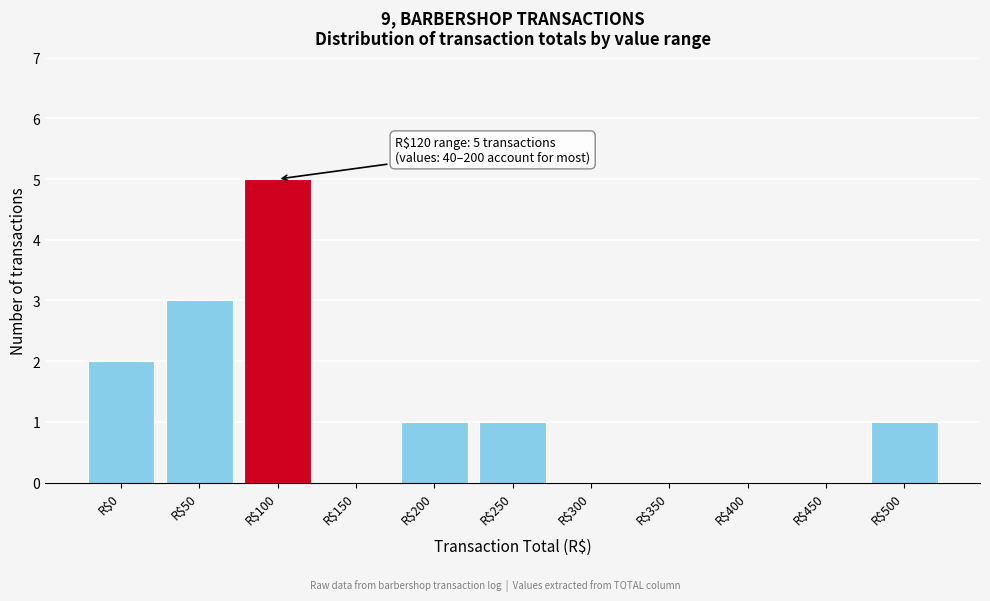

The chart shows a value of 1 at R$500. True or false?

True